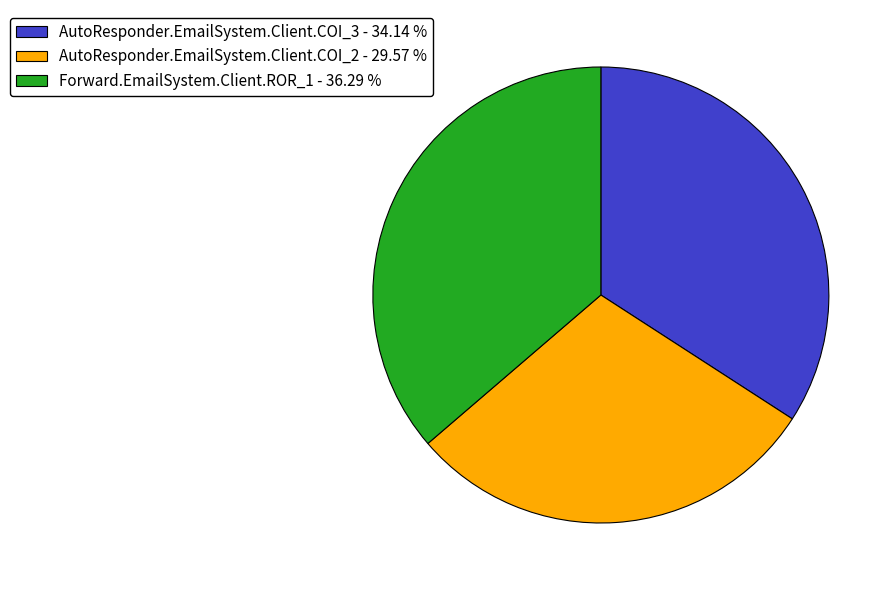

Rank the categories by value from highest to lowest.

Forward.EmailSystem.Client.ROR_1, AutoResponder.EmailSystem.Client.COI_3, AutoResponder.EmailSystem.Client.COI_2